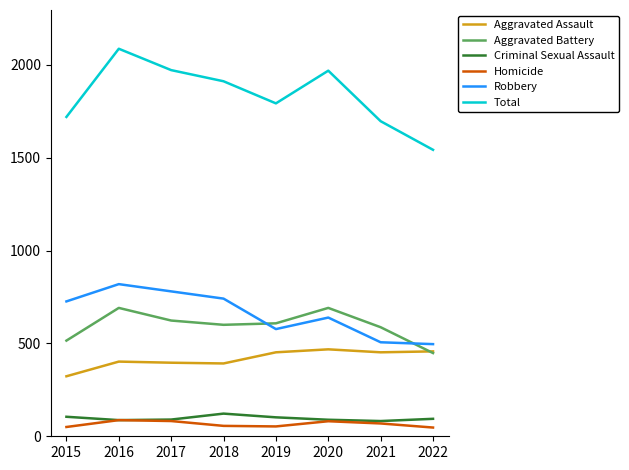

True or false: Total and Homicide intersect in this chart.

False